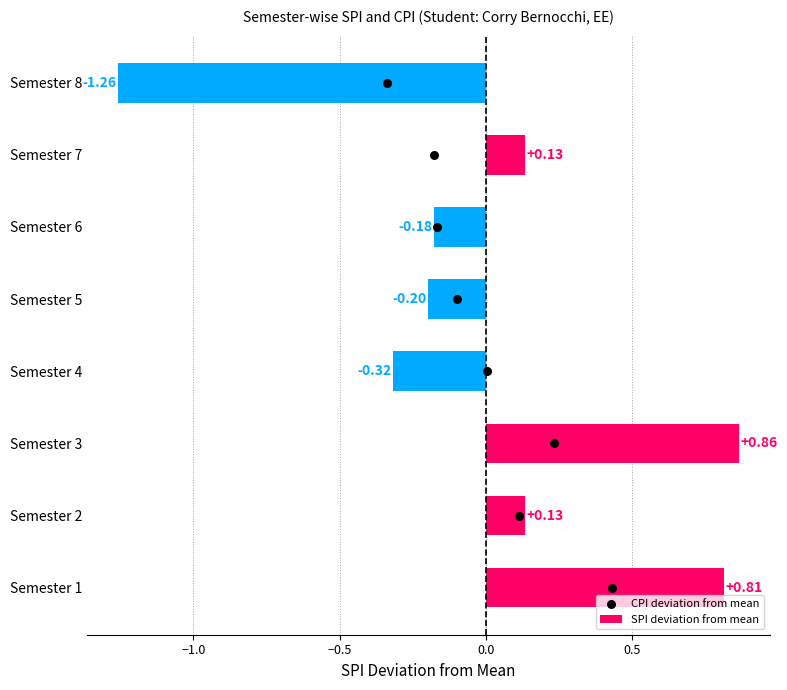

What is the difference between the SPI deviation from mean values at Semester 8 and Semester 3?

2.1